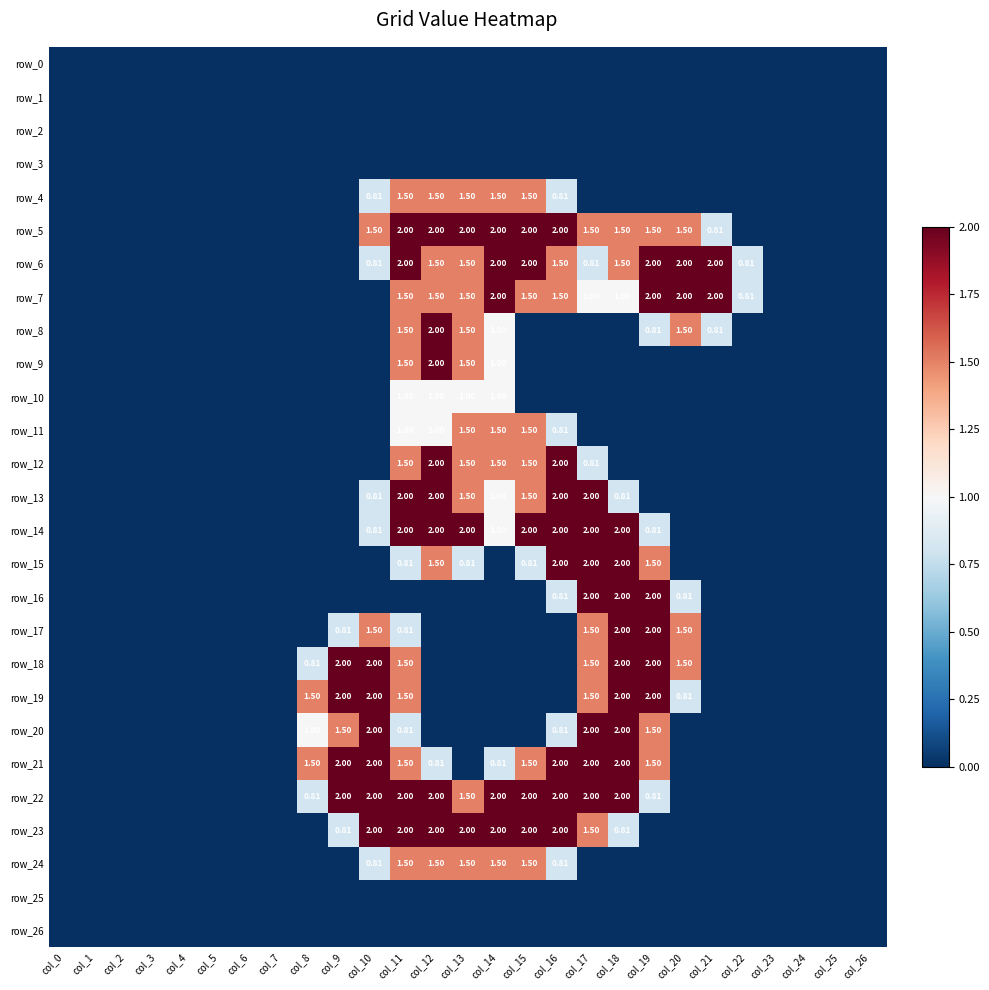

At how many categories does at least one series exceed 0?

15